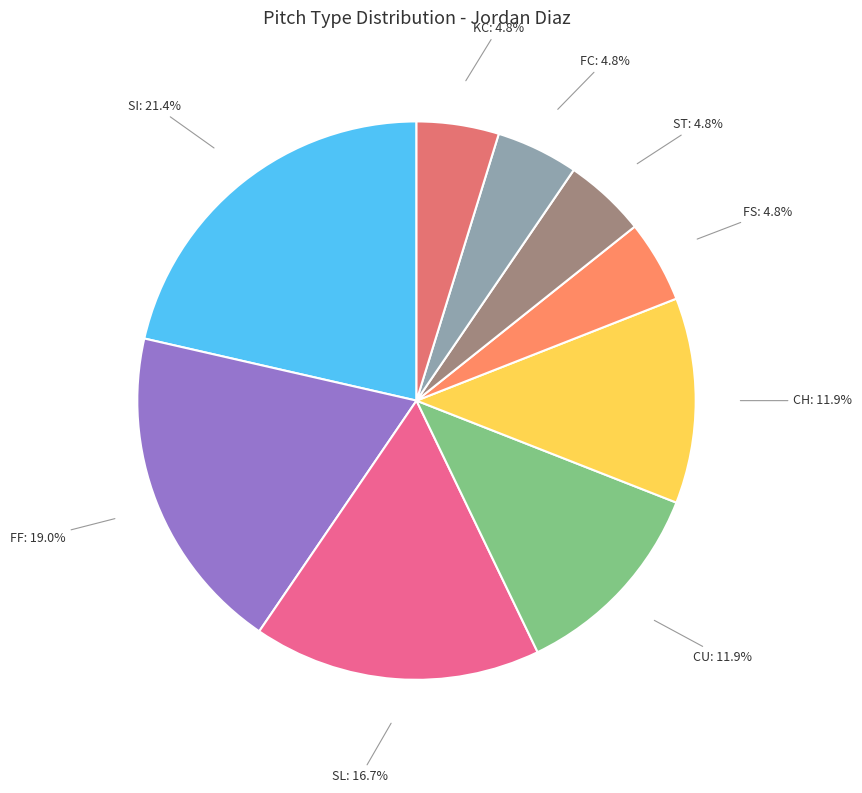

Count the number of slices in the pie.

9